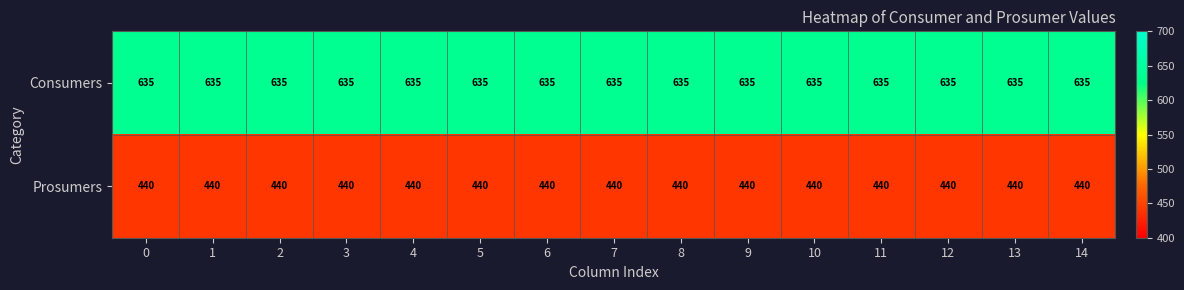

List the series in order of their overall mean, highest first.

Consumers, Prosumers